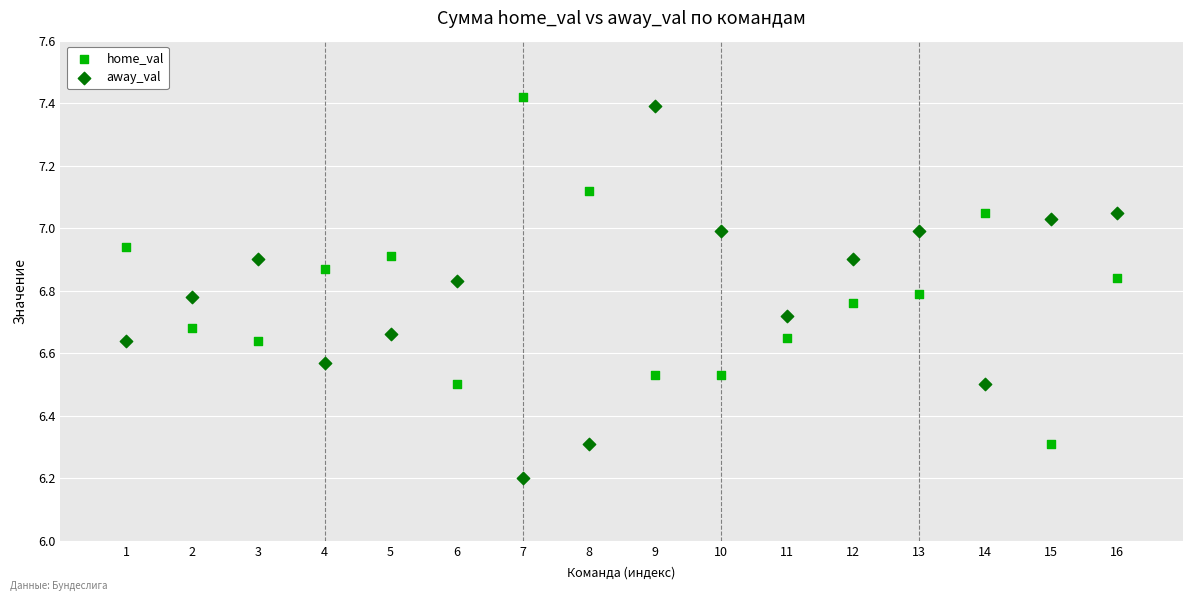

Which series contains the lowest Y value?

away_val